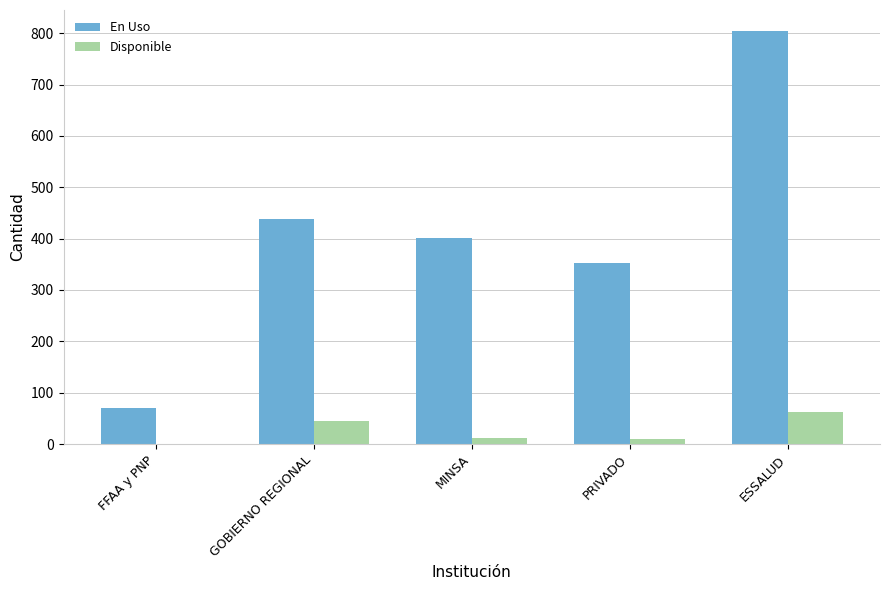

The value of Disponible at ESSALUD is 62. True or false?

True